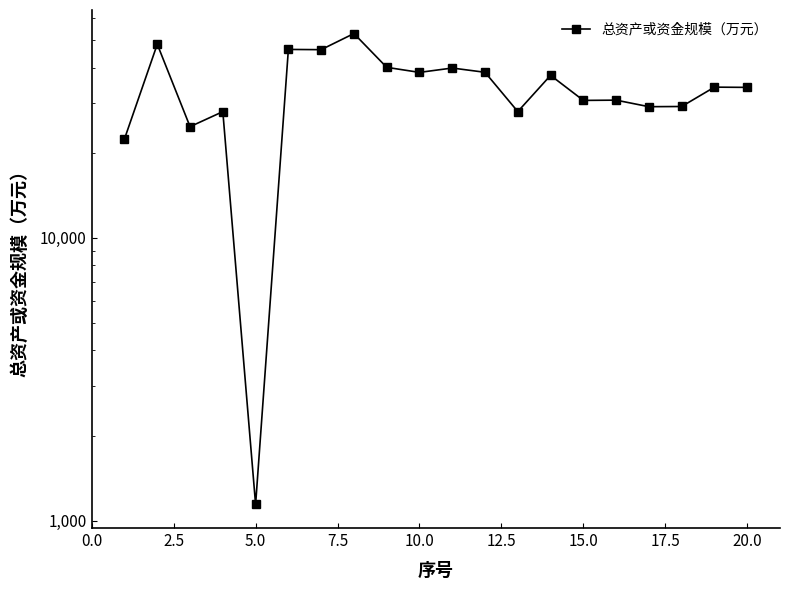

Is it true that the value at 20.0 is 34069?

True